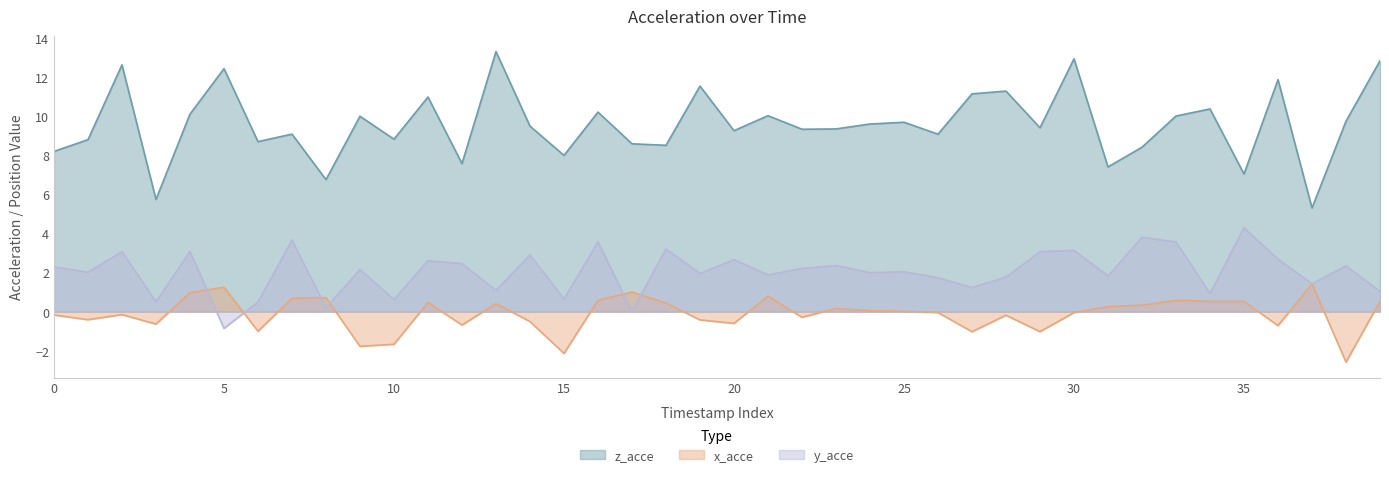

Rank the series by their average value, from highest to lowest.

z_acce, y_acce, x_acce